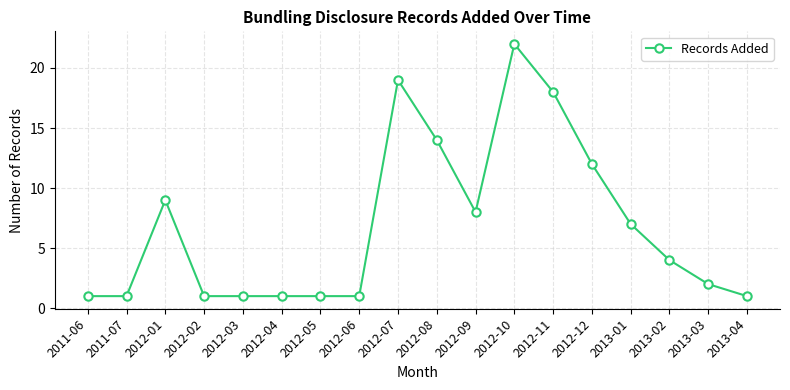

Reading left to right, transcribe all the data shown in this chart.

2011-06=1	2011-07=1	2012-01=9	2012-02=1	2012-03=1	2012-04=1	2012-05=1	2012-06=1	2012-07=19	2012-08=14	2012-09=8	2012-10=22	2012-11=18	2012-12=12	2013-01=7	2013-02=4	2013-03=2	2013-04=1